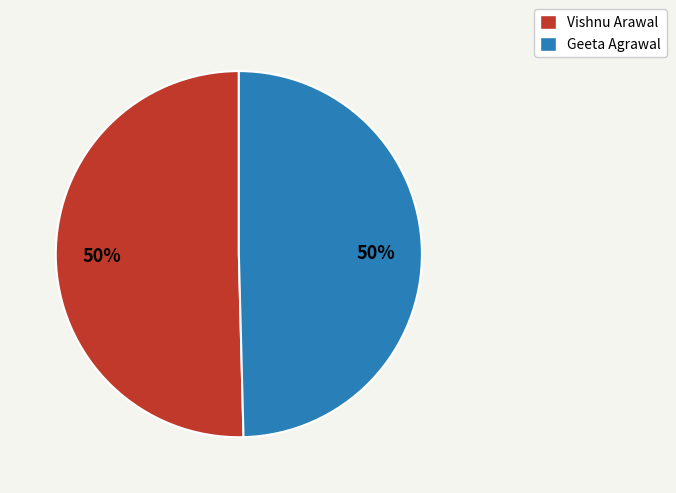

To the nearest percent, what is the average slice percentage?

50%